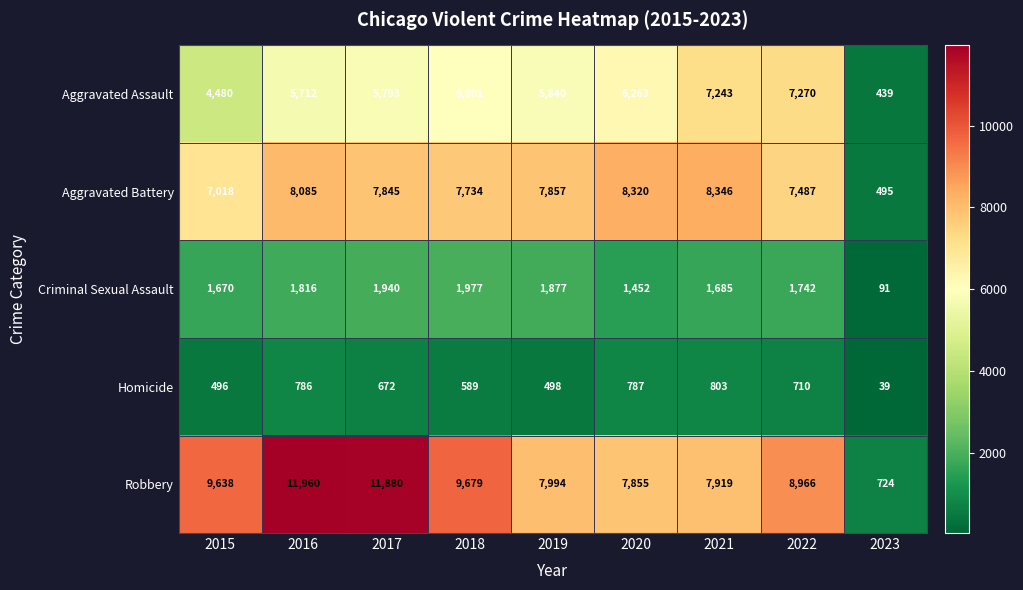

How many data points does each series have?

9